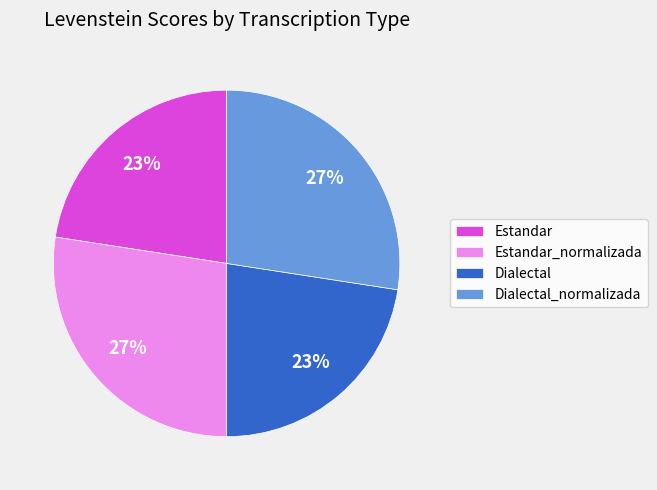

Is it true that Estandar_normalizada is 14% of the pie?

False